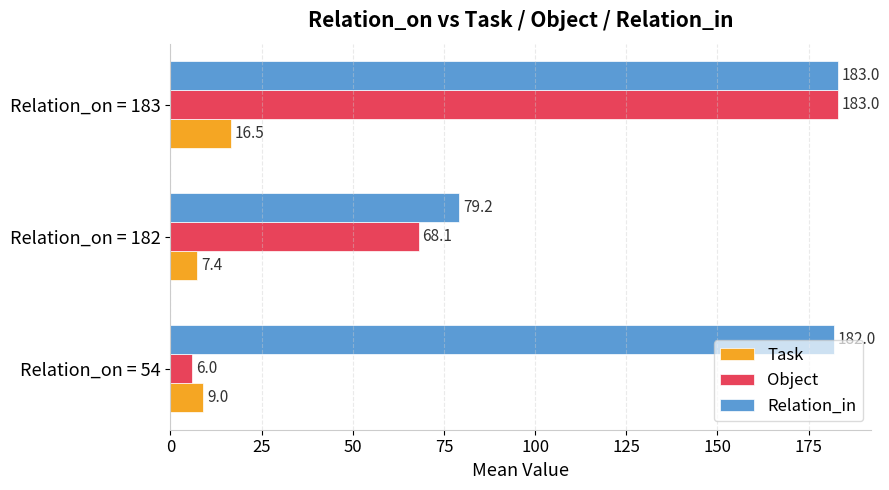

What is the maximum value for Relation_in?

183.0